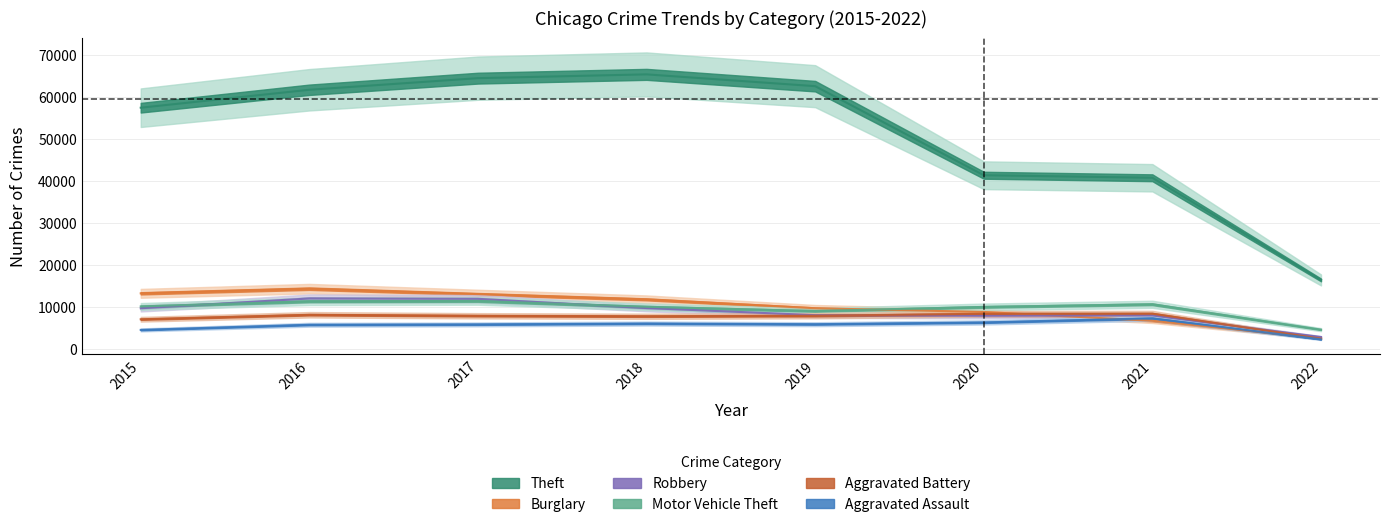

How many data points in Aggravated Battery are above 7857?

3